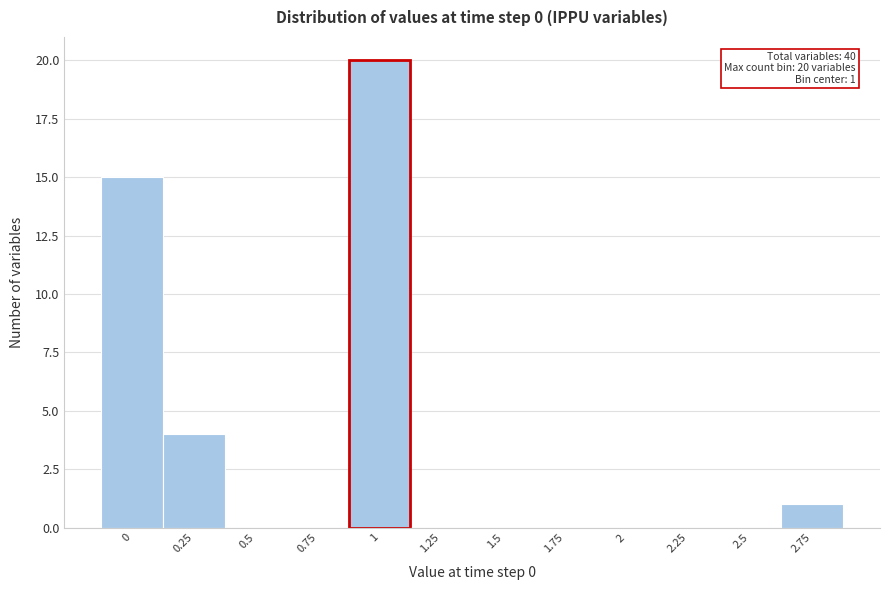

Reading left to right, what are all the values shown in this chart?

0=15	0.25=4	0.5=0	0.75=0	1=20	1.25=0	1.5=0	1.75=0	2=0	2.25=0	2.5=0	2.75=1